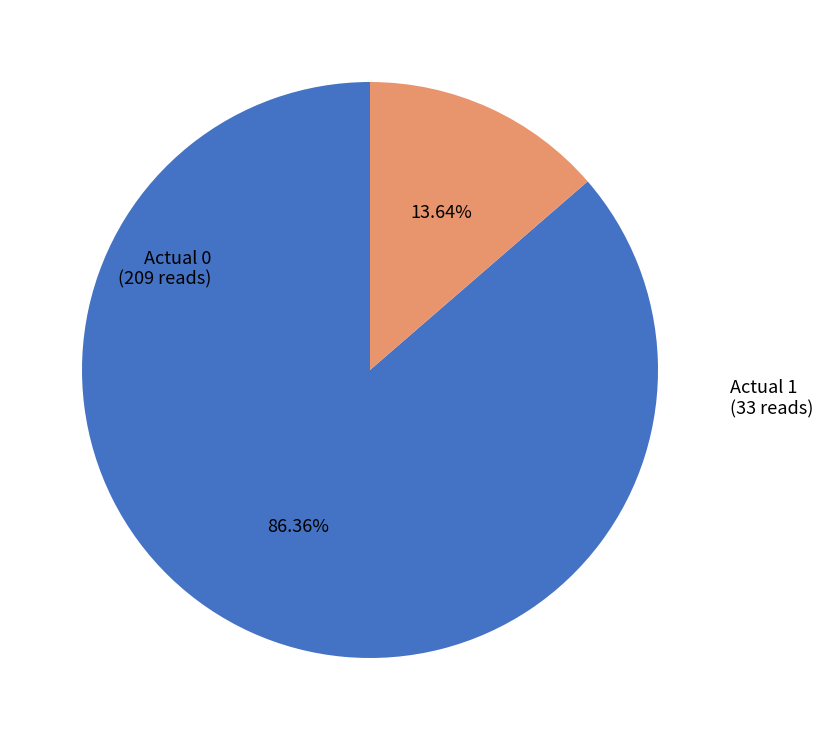

Which has a higher value, Actual 1 or Actual 0?

Actual 0